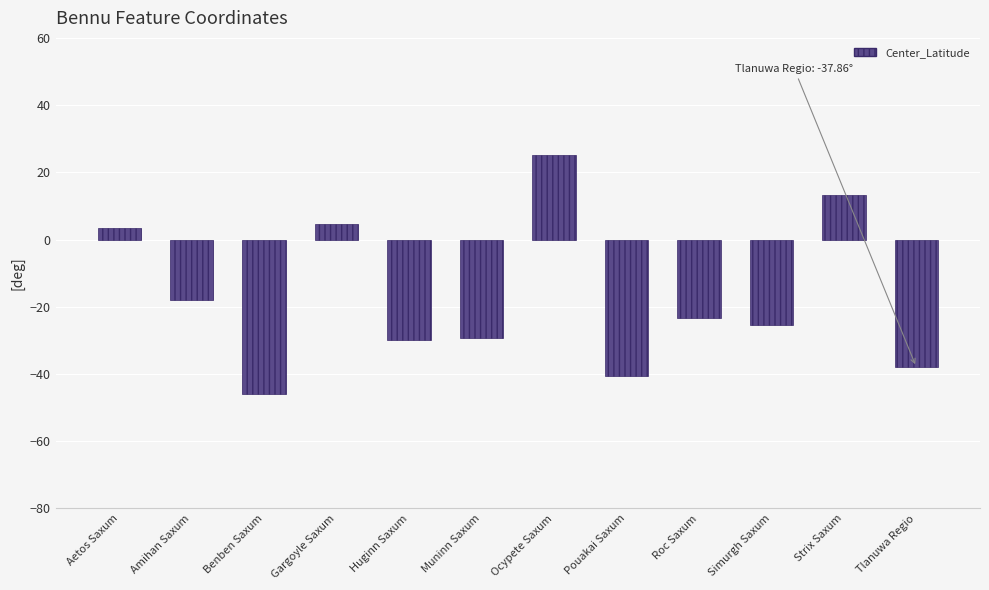

How many positive values are there?

4